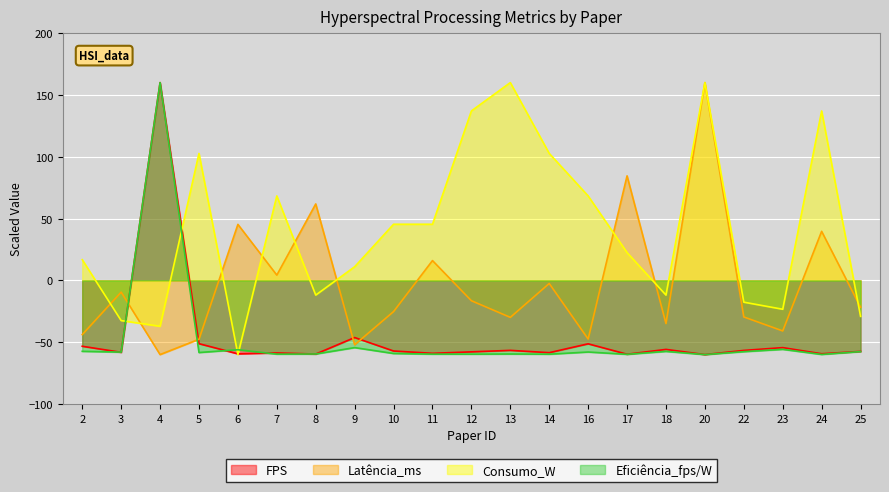

What is the maximum value for Eficiência_fps/W?

160.0